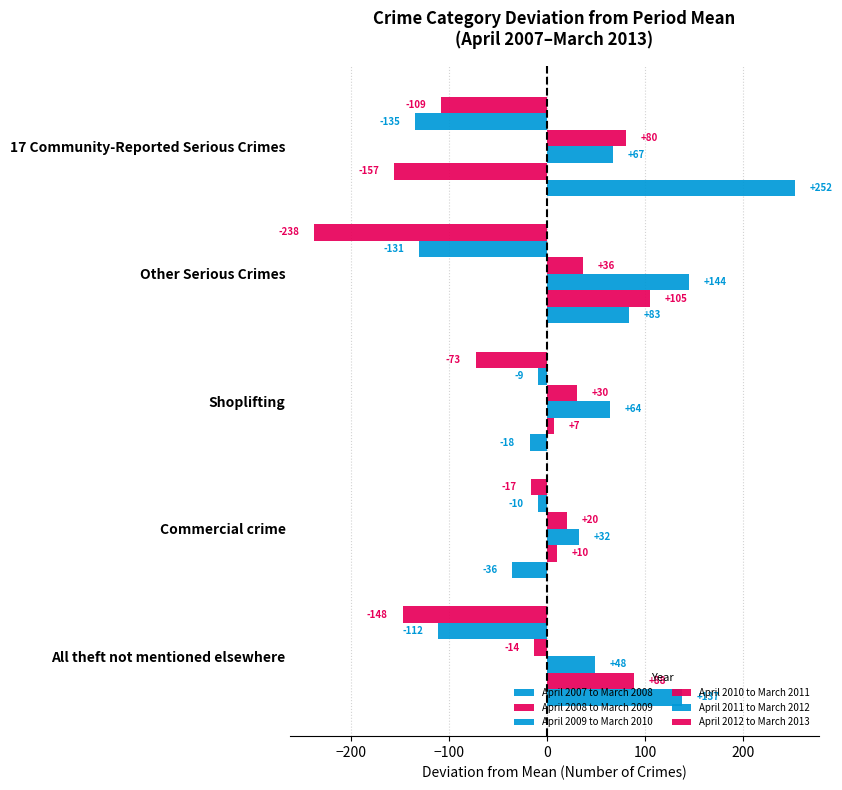

How many values in the April 2012 to March 2013 series are below -108?

3